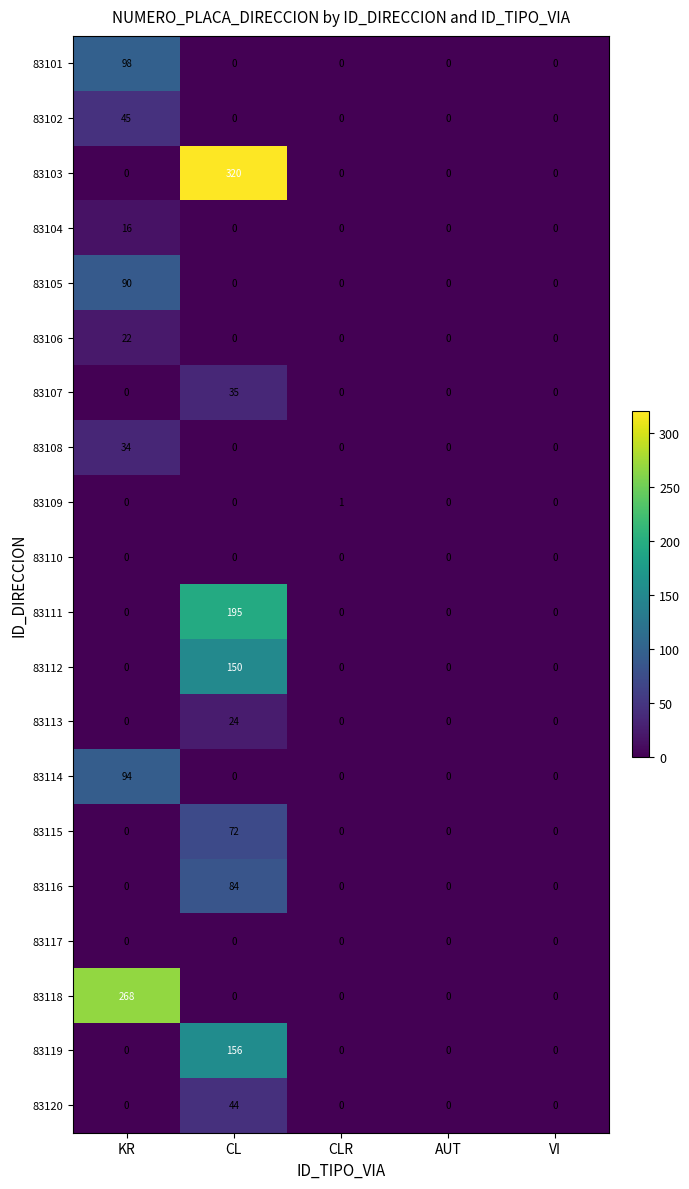

What is the difference between the highest and lowest values at CLR?

1